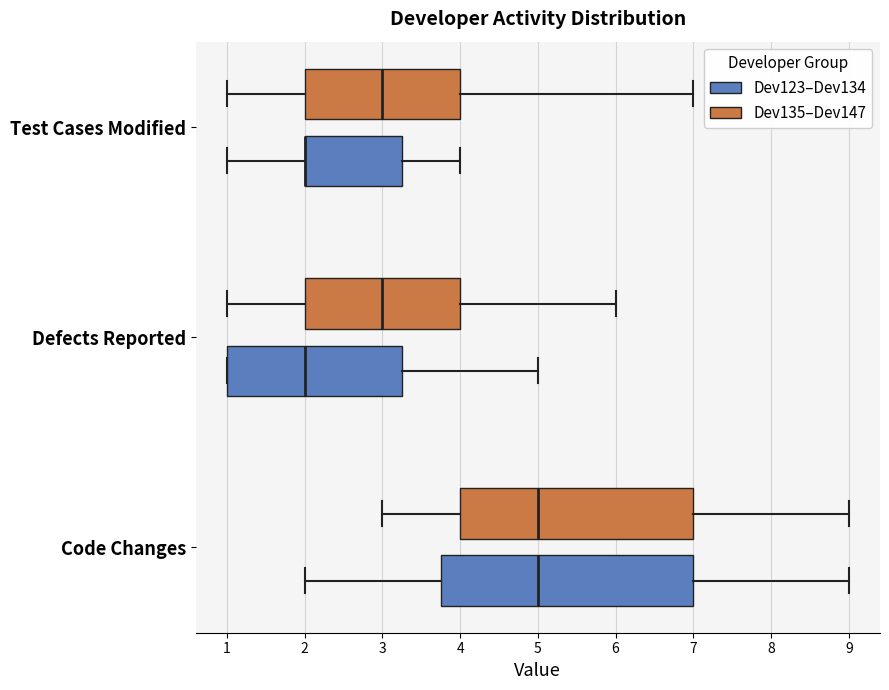

Comparing the boxes themselves (not the whiskers), which one is the widest?

Code Changes (Dev123–Dev134)